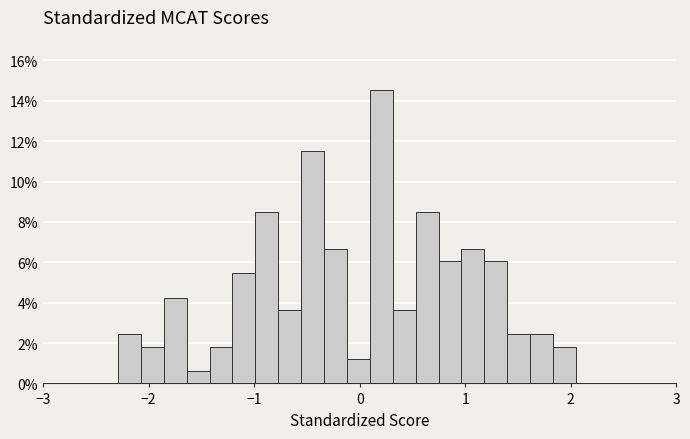

Read against the x-axis, roughly where is the centre of the tallest bar?

0.2